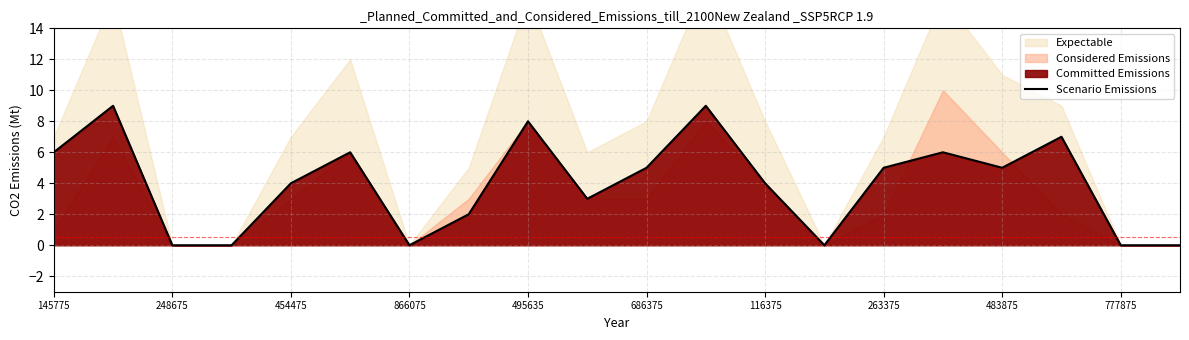

What is the difference between the maximum and second lowest values?

9